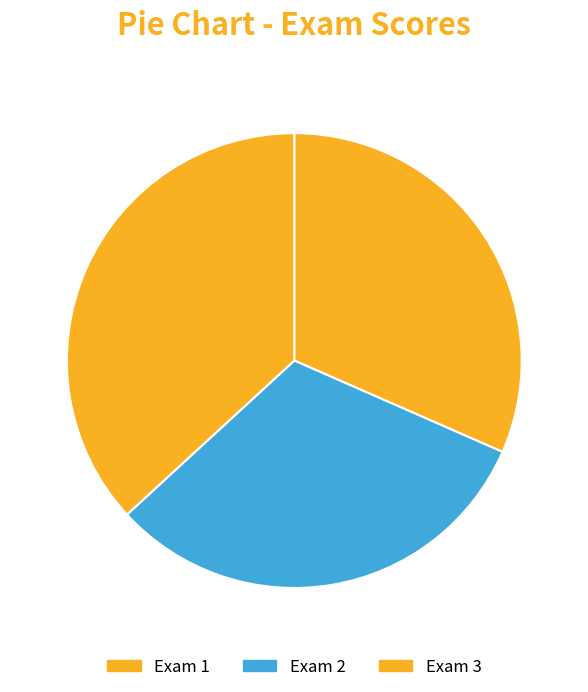

What percentage is the Exam 3 slice, to the nearest percent?

37%